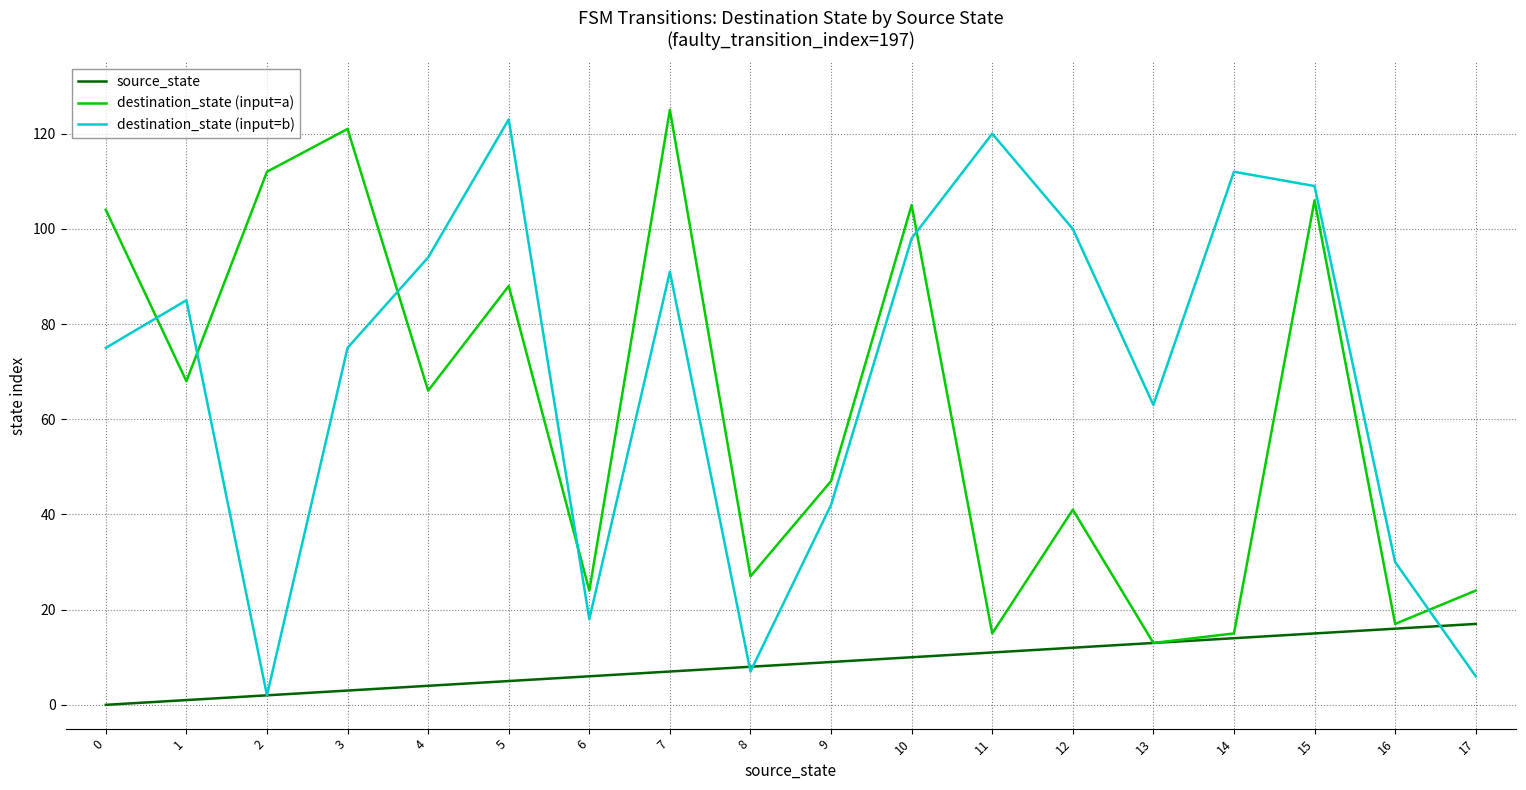

True or false: source_state has a value of 8 at 0.

False